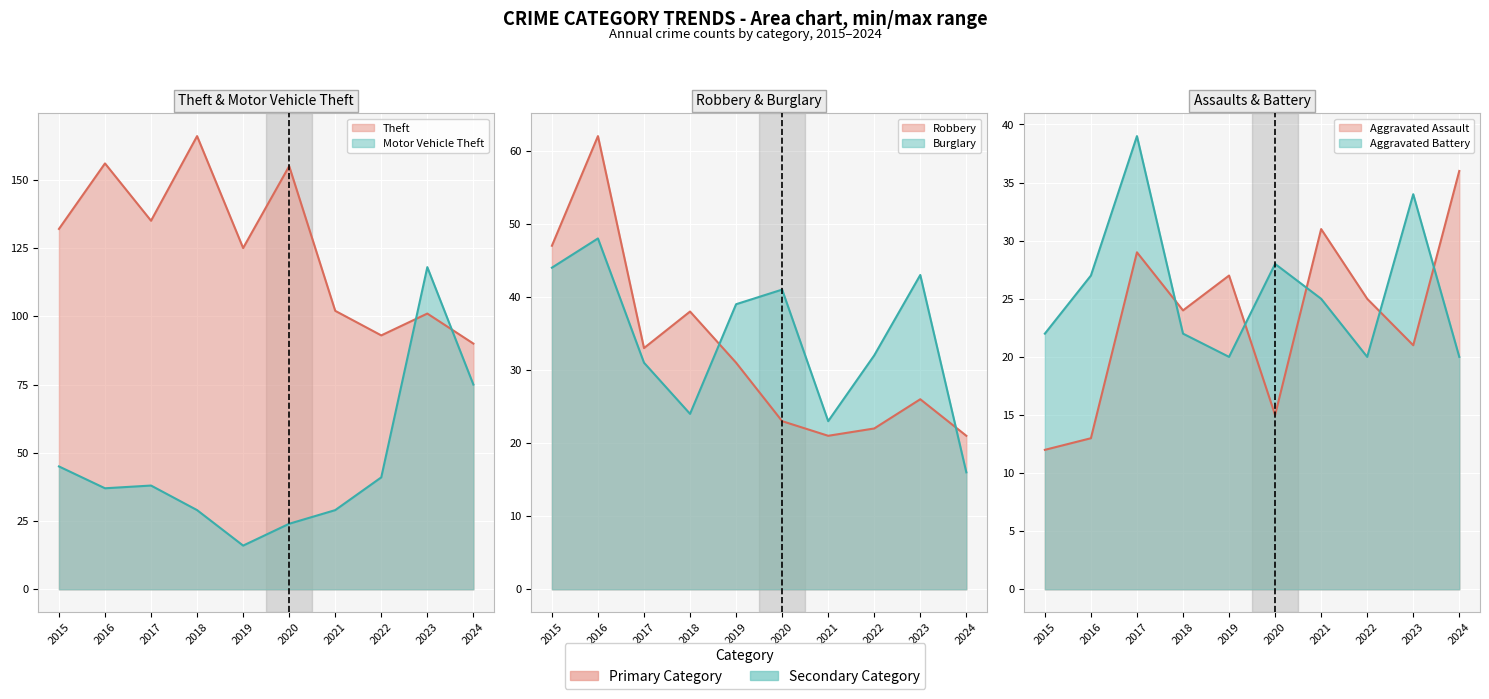

True or false: Burglary has a value of 64 at 2016.

False